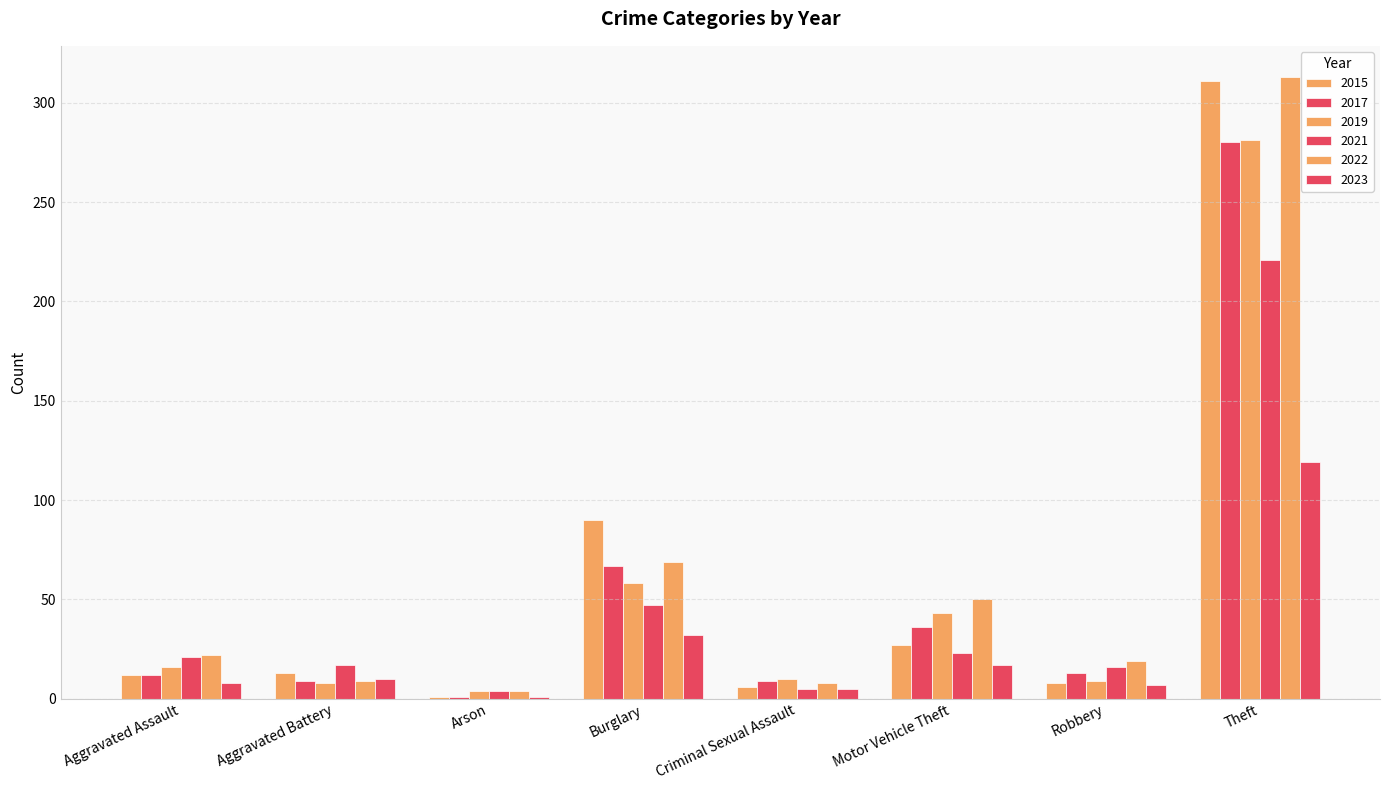

Which category has the lowest value across all series?

Arson